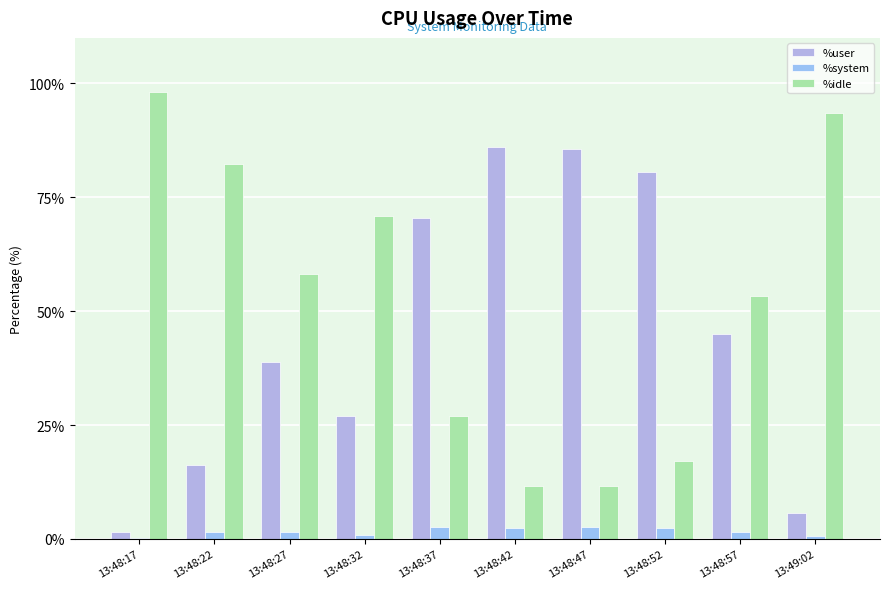

At which label does %user first exceed 45?

13:48:37